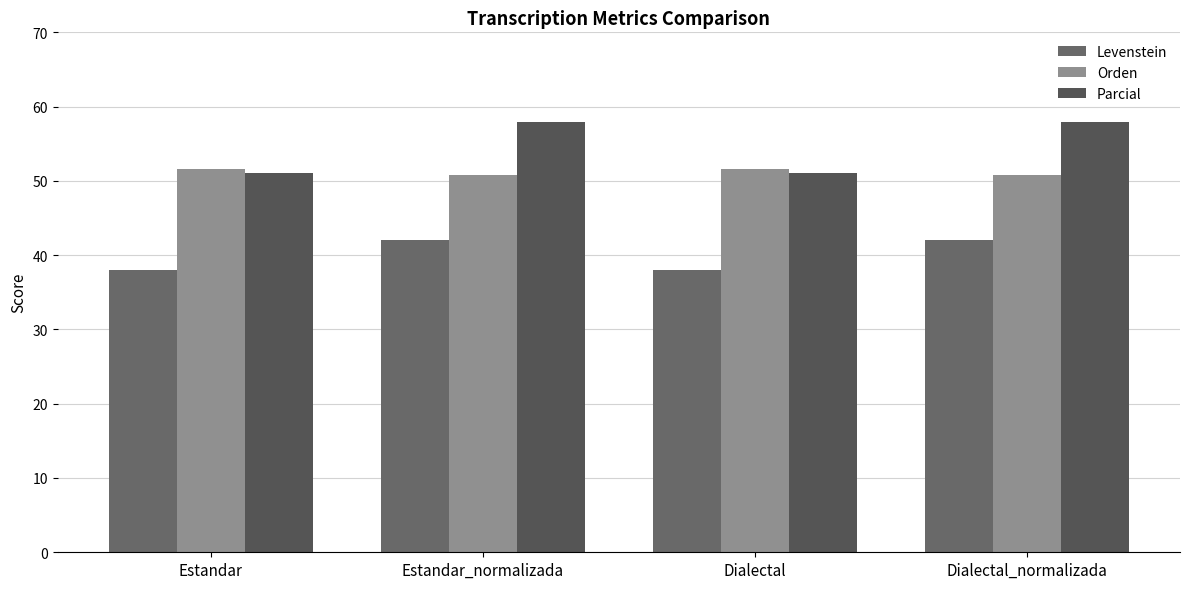

How many bars are there in each group?

3